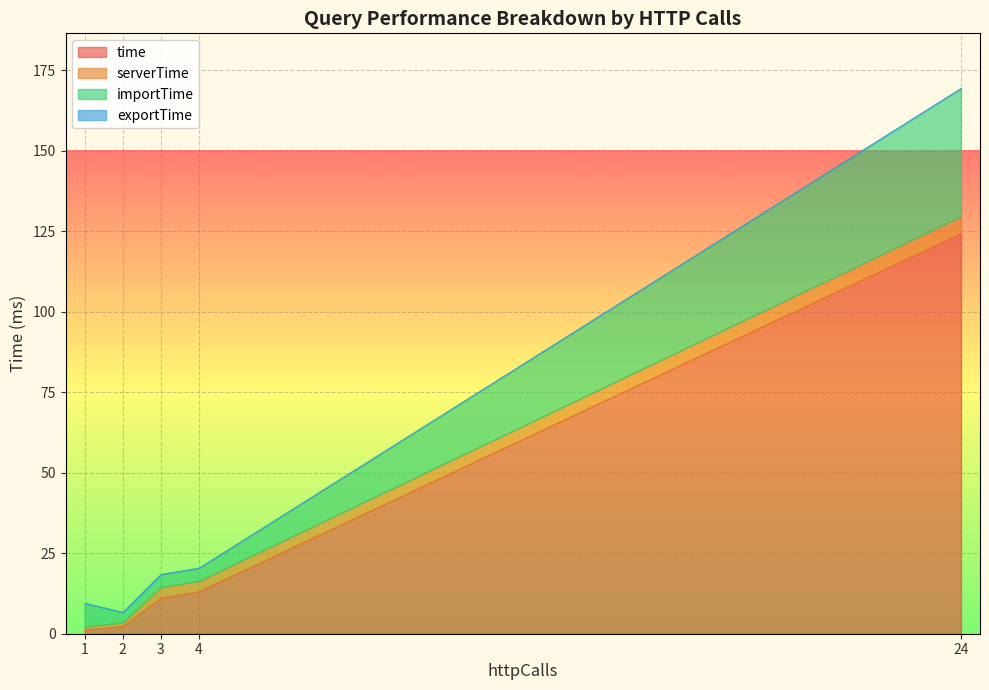

True or false: serverTime and exportTime cross at least once.

False